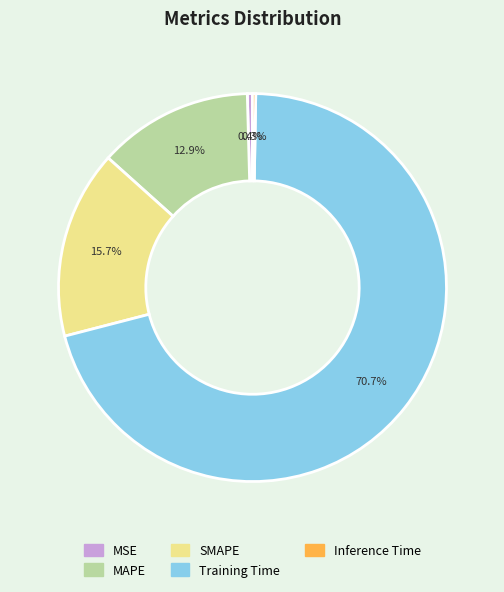

Between Training Time and MSE, which is larger?

Training Time